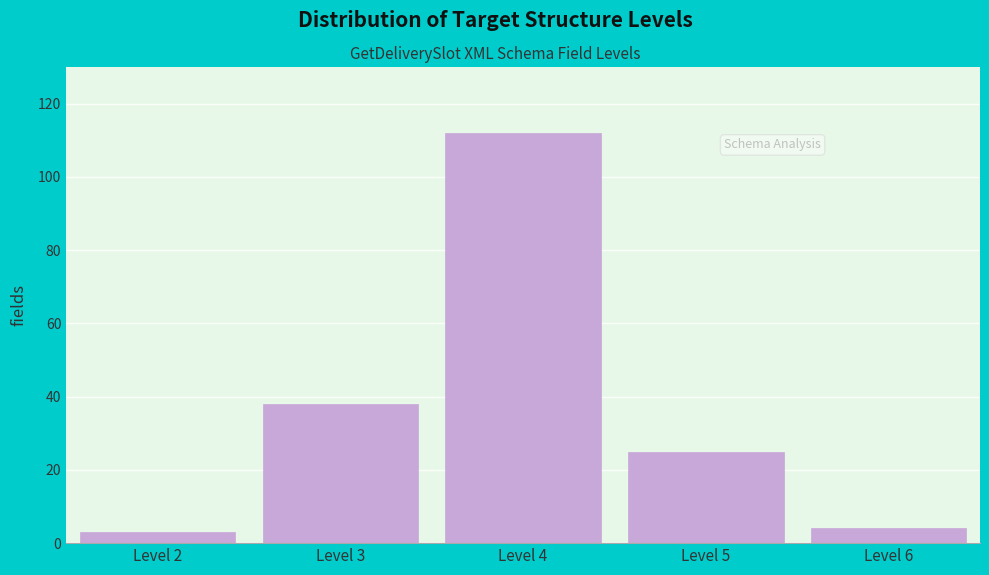

Reading right to left, transcribe all the data shown in this chart.

Level 6=4	Level 5=25	Level 4=112	Level 3=38	Level 2=3